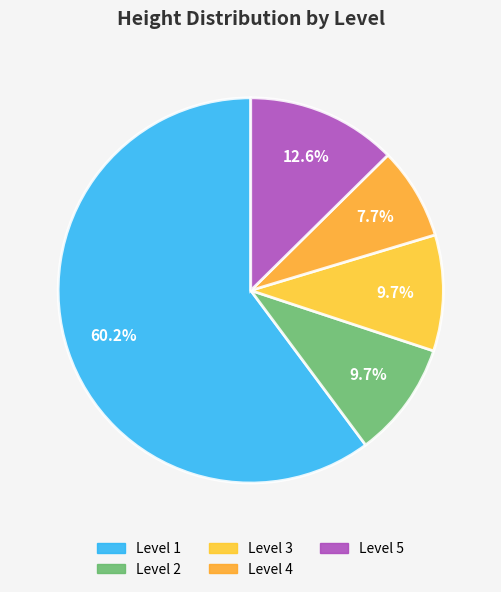

Is there any slice that represents more than half of the pie?

Yes